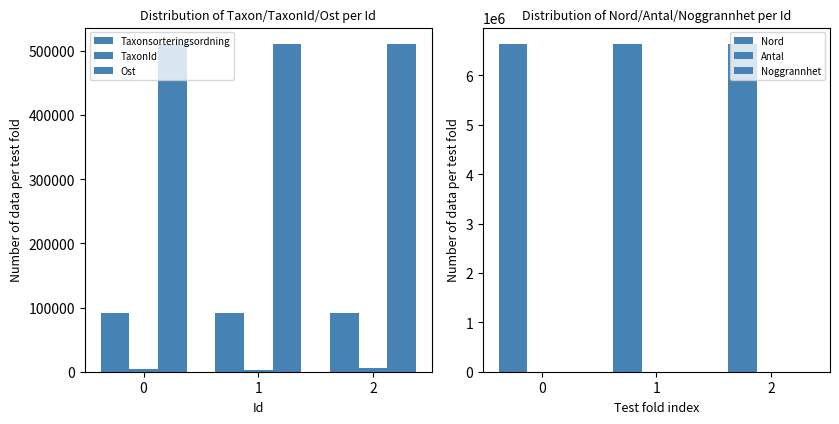

What is the difference between the maximum and minimum values in the Taxonsorteringsordning series?

58